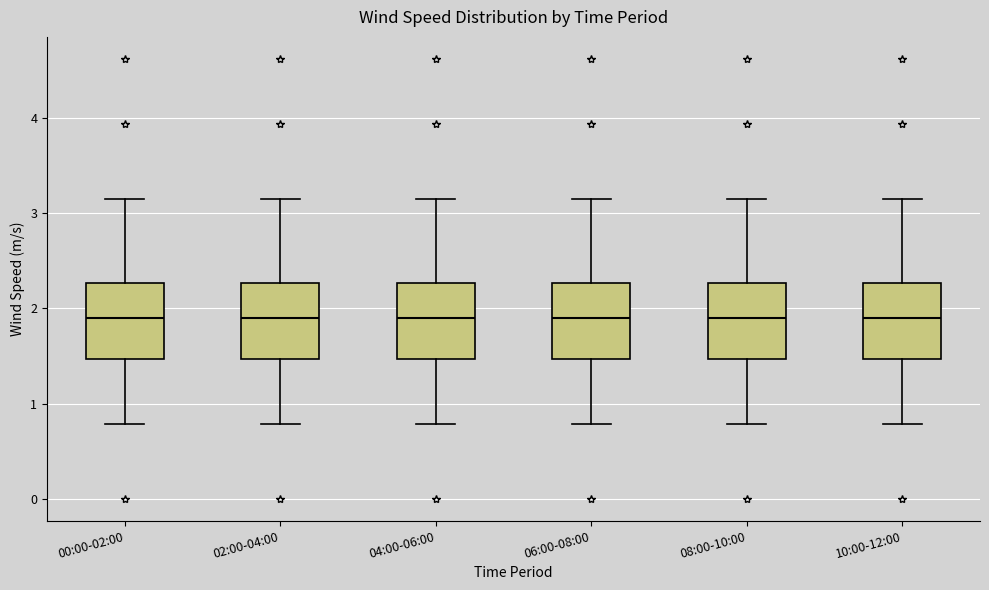

Where does the upper whisker of the box for 06:00-08:00 end on the y-axis? The values are not printed on the chart, so give them approximately, as read against the axis.

3.2